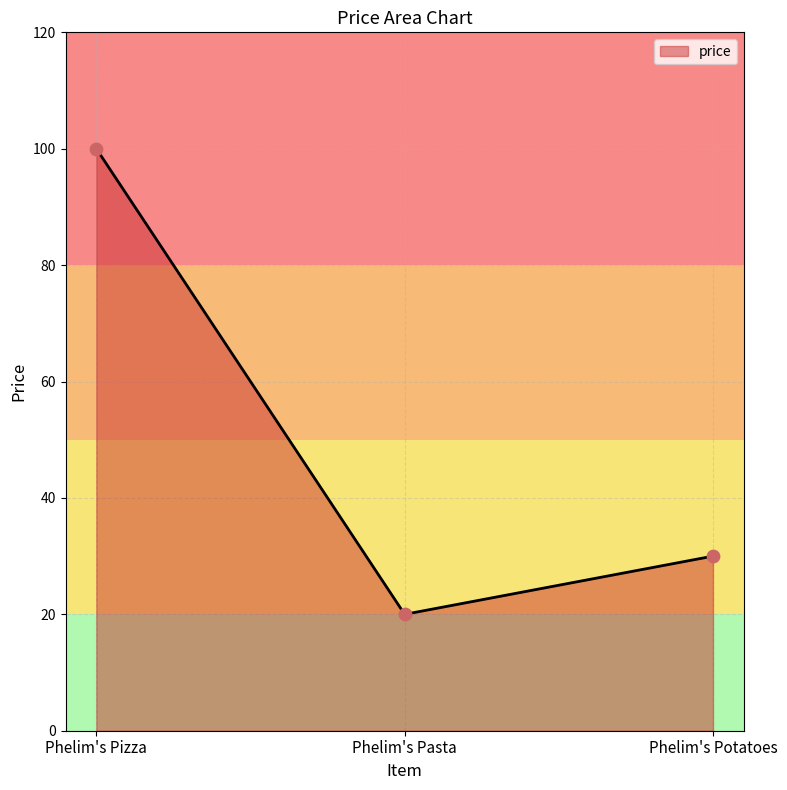

Which has a higher value, Phelim's Potatoes or Phelim's Pizza?

Phelim's Pizza